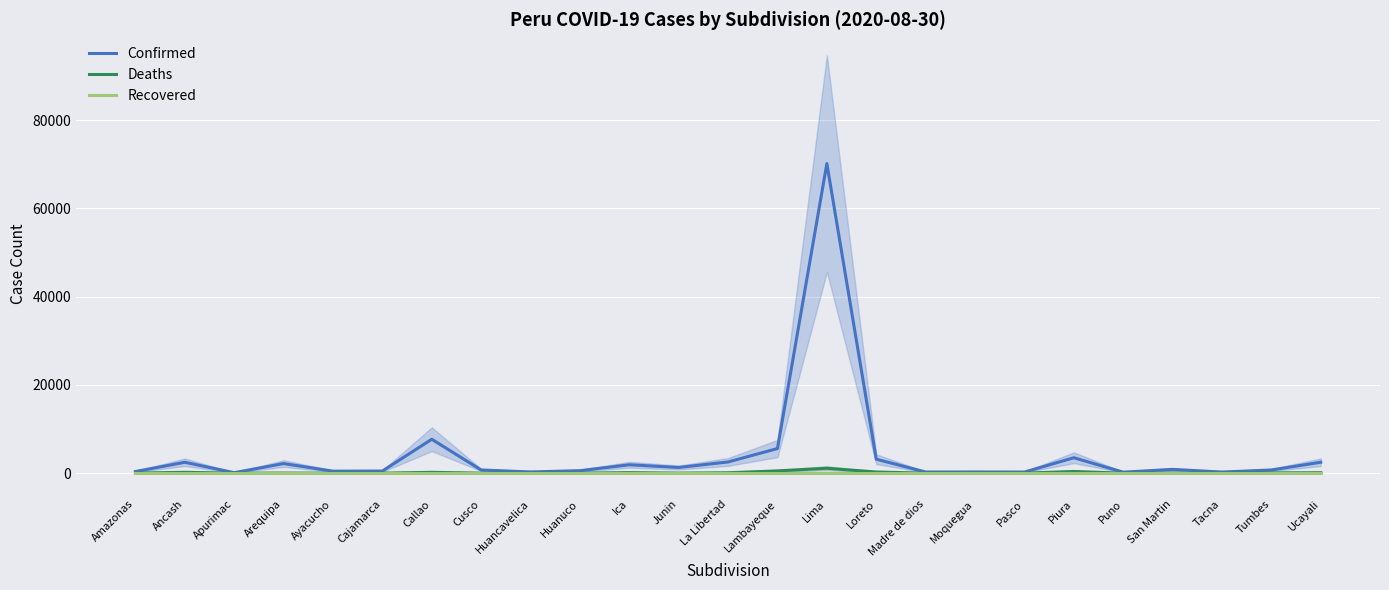

How many categories are shown in the chart?

25